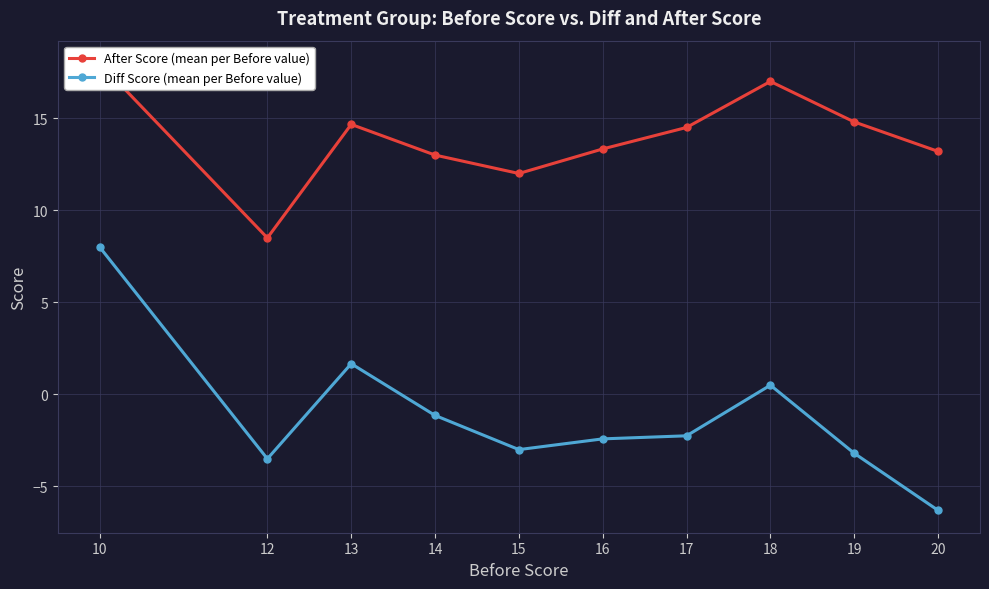

What is the sum of the After Score (mean per Before value) values at 19 and 10?

32.8